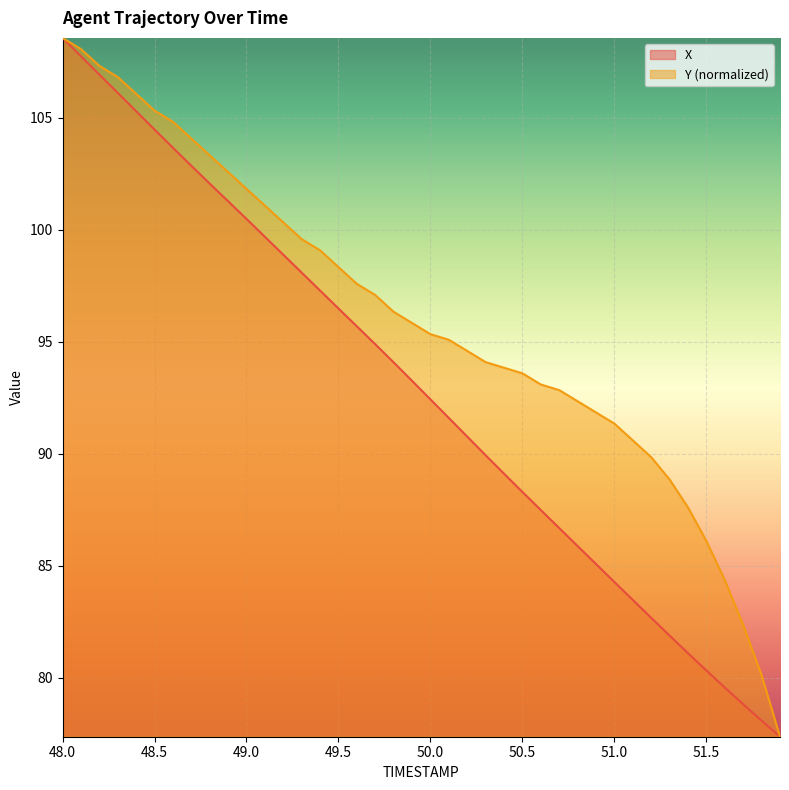

What is the difference between the second highest and minimum values in the Y series?

30.7